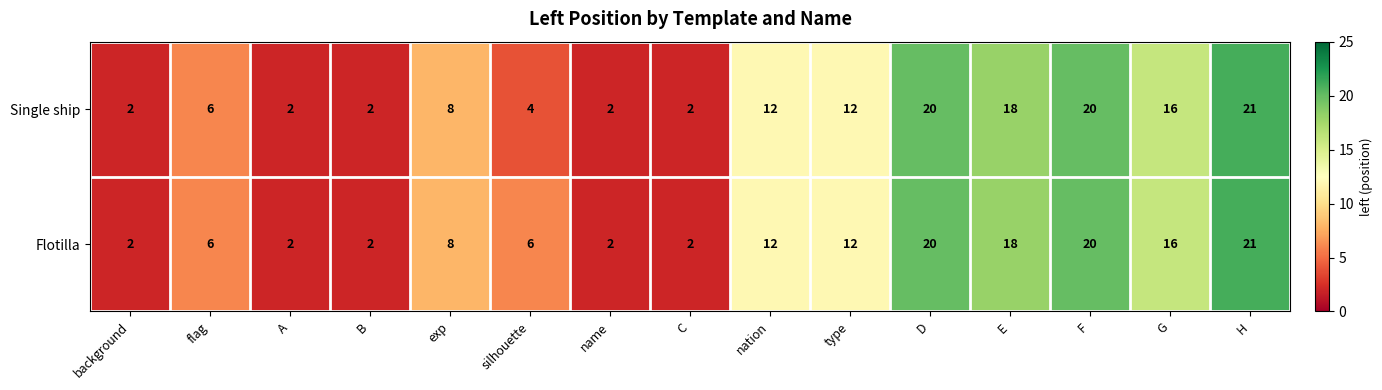

Rank the series by their average value, from highest to lowest.

Flotilla, Single ship